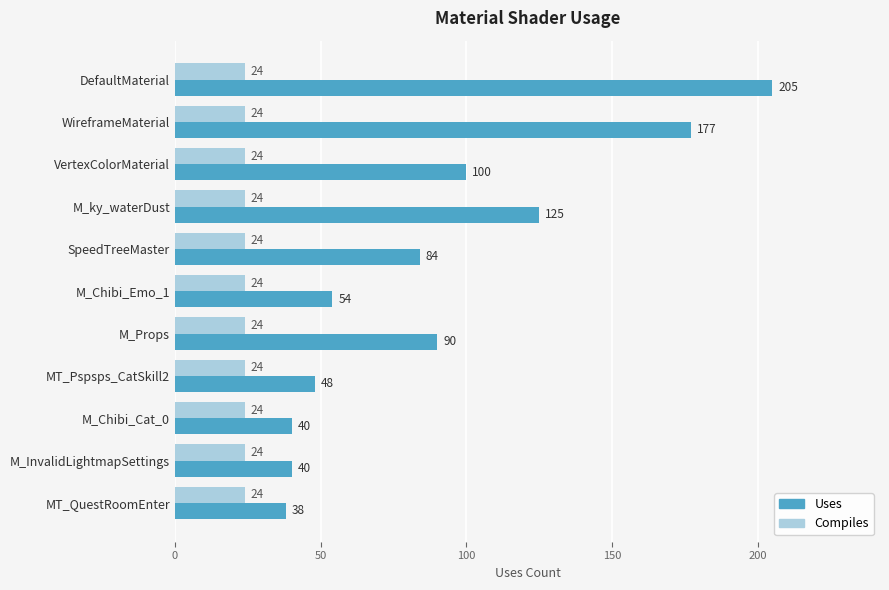

What is the highest value of the Uses series?

205